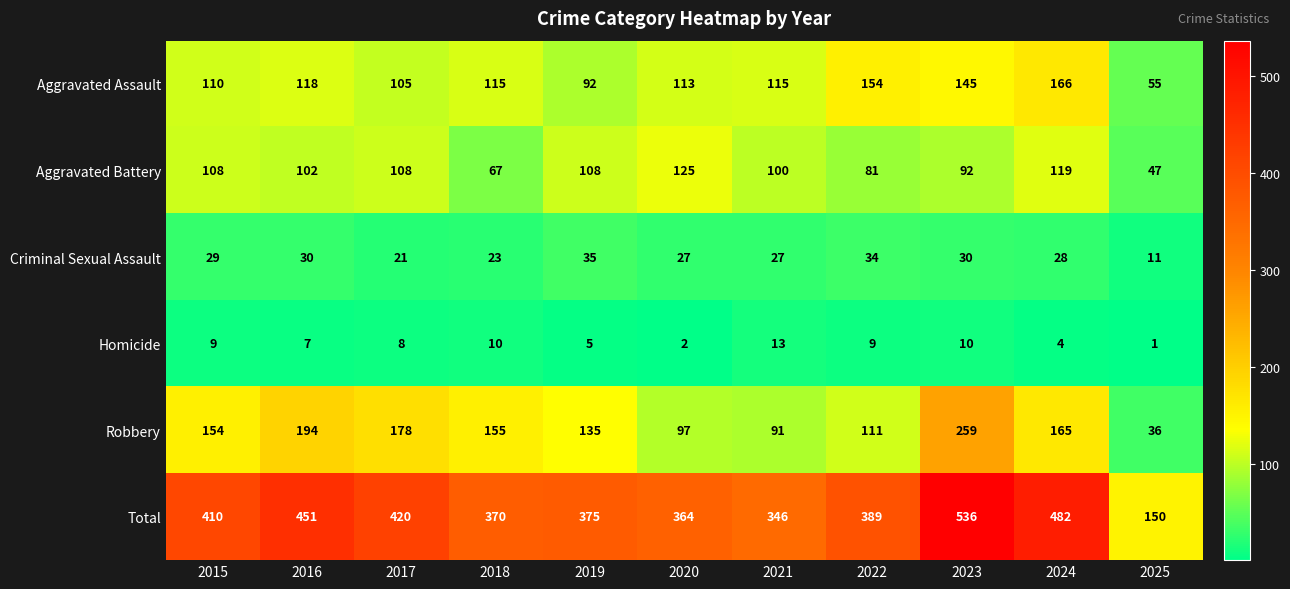

What is the sum of all Aggravated Battery values?

1057